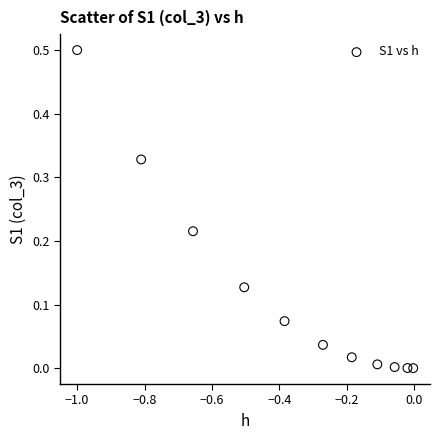

What is the average X value?

-0.4